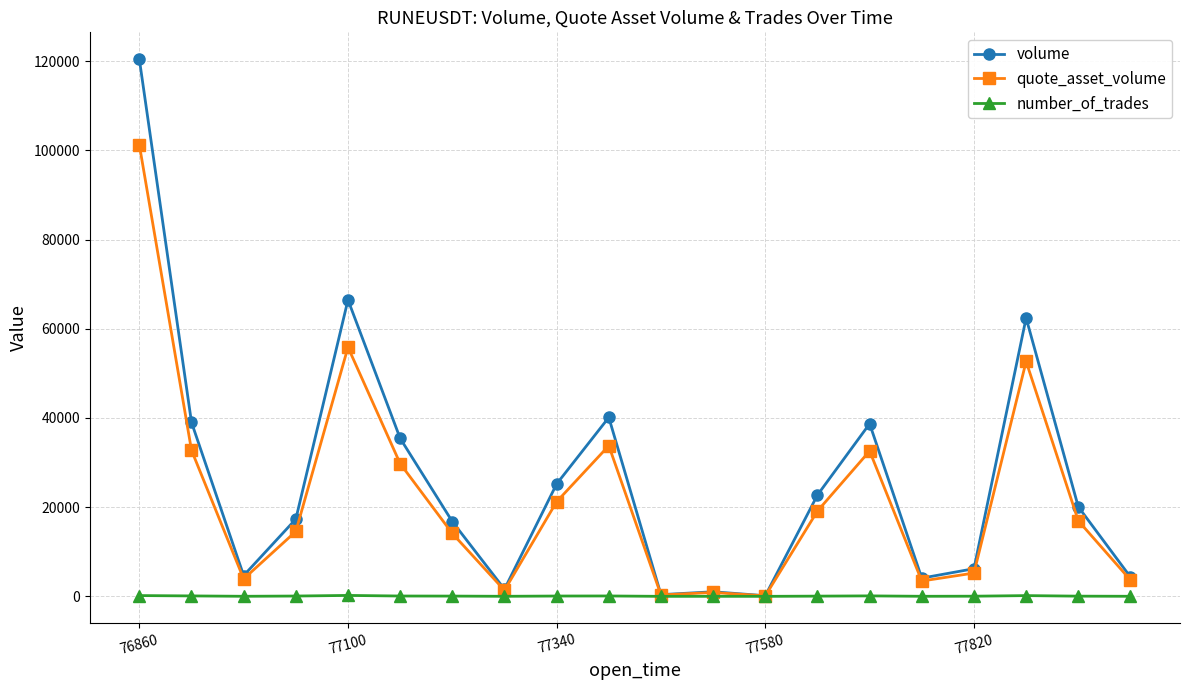

What is the maximum value shown in the chart?

120426.0